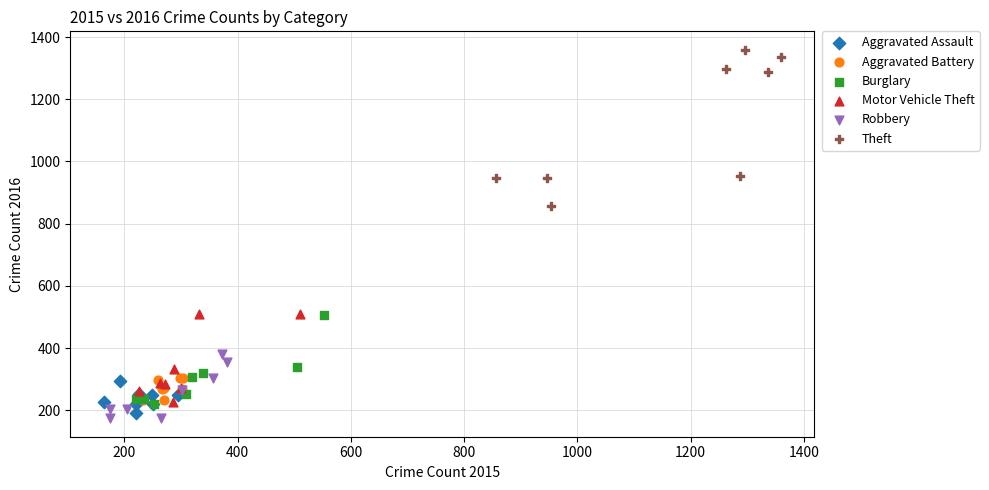

Which series reaches the minimum Y coordinate?

Robbery